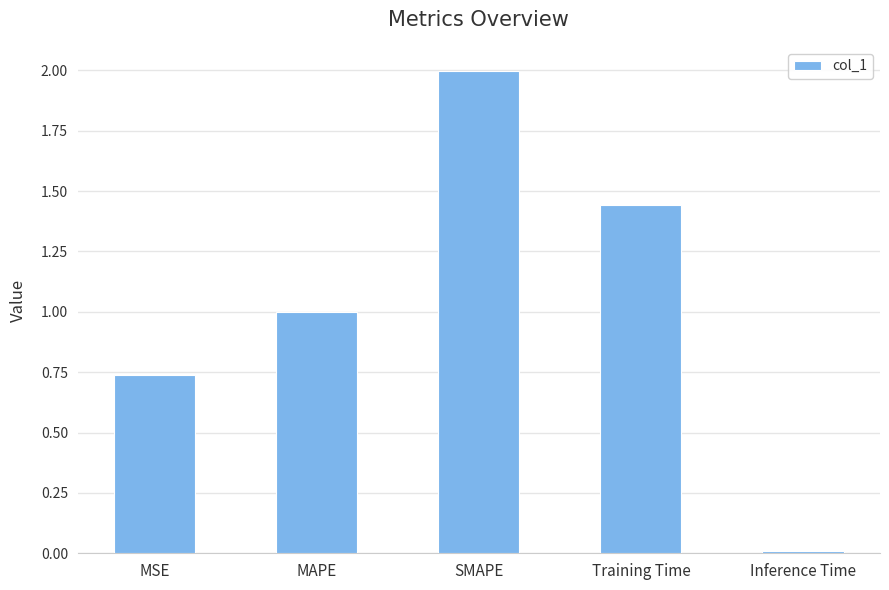

Rank the categories by value from lowest to highest.

Inference Time, MSE, MAPE, Training Time, SMAPE